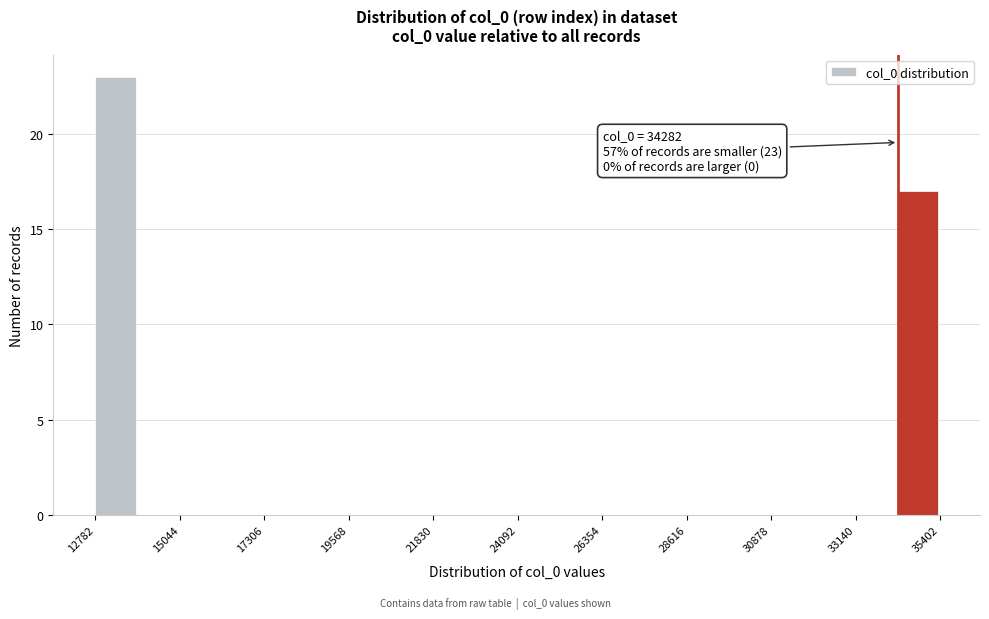

Around what value on the x-axis is the tallest bar? Give the approximate position of its centre, as read against the axis.

13500